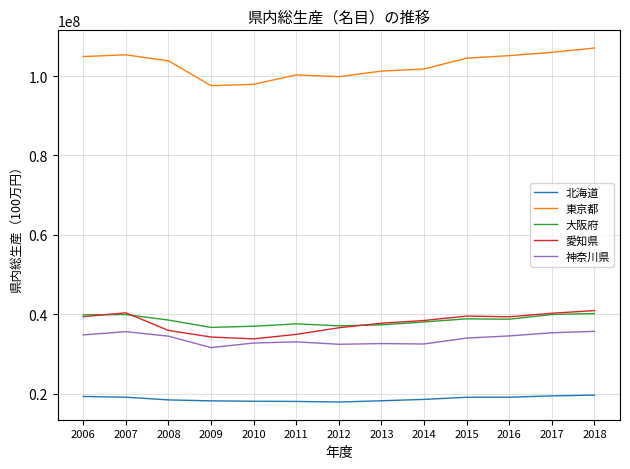

Which series has the widest spread of values?

東京都